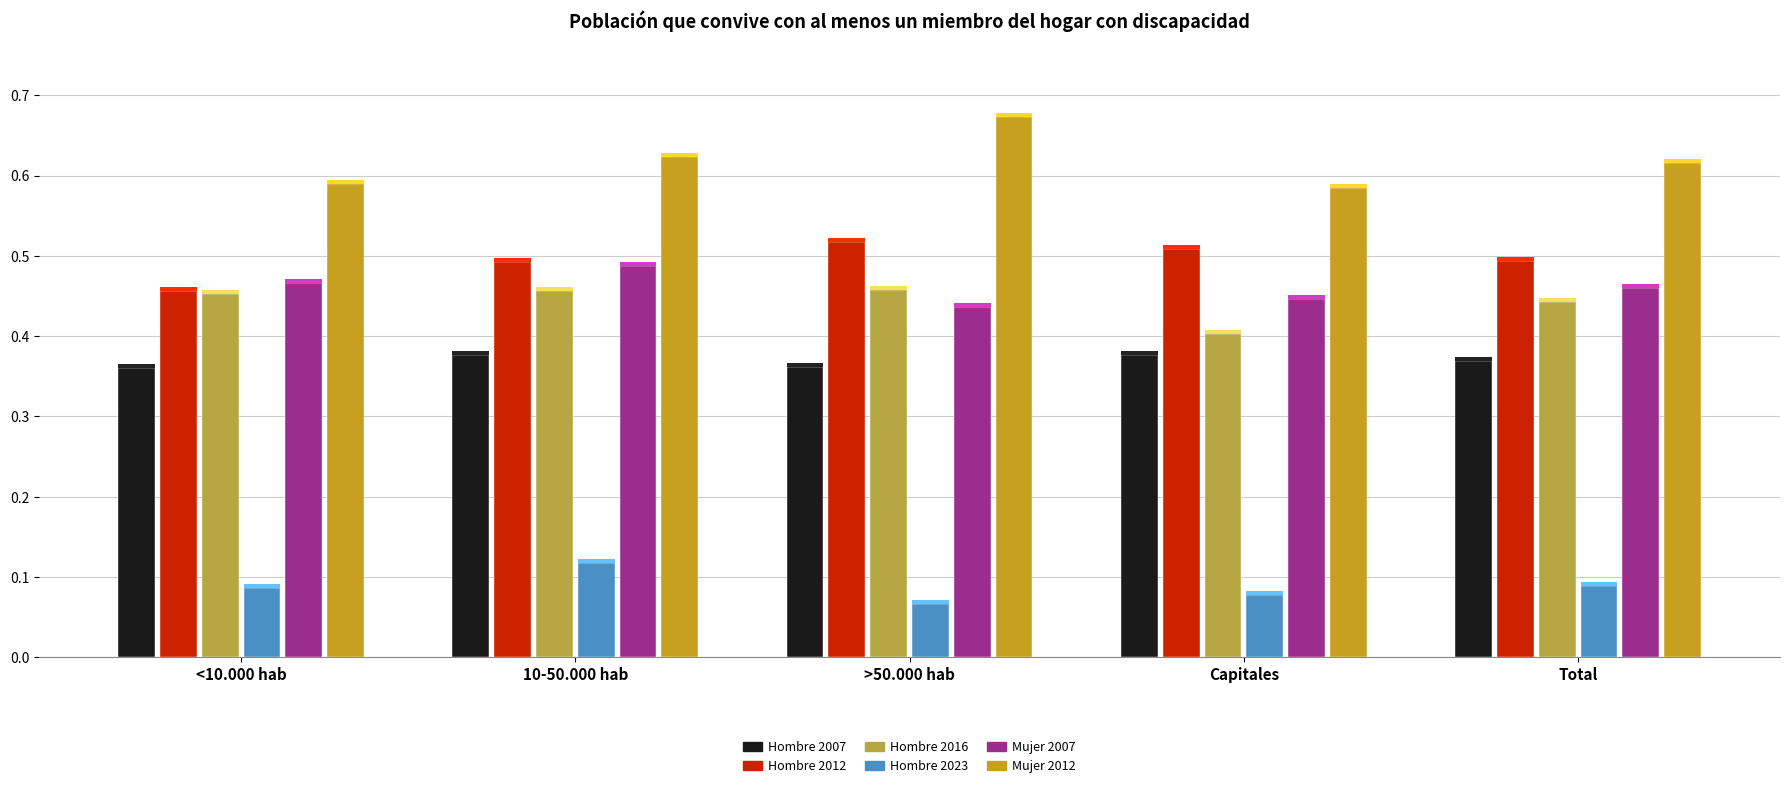

Between Total and Capitales, which is larger?

Capitales